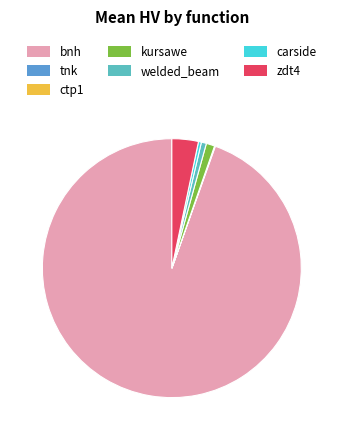

The welded_beam slice represents 1% of the pie. True or false?

True